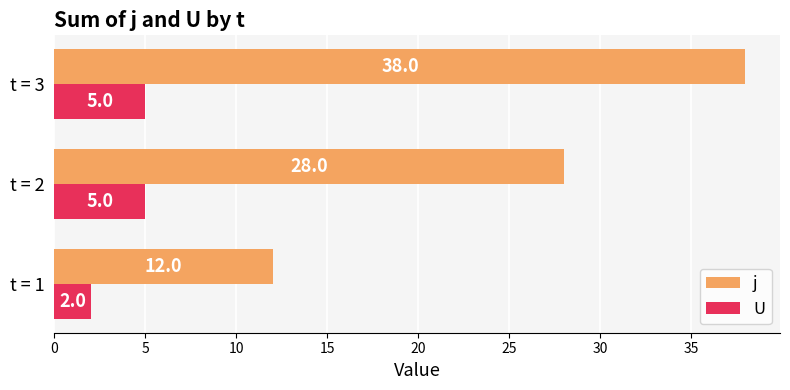

List the series in order of their peak value, highest first.

j, U